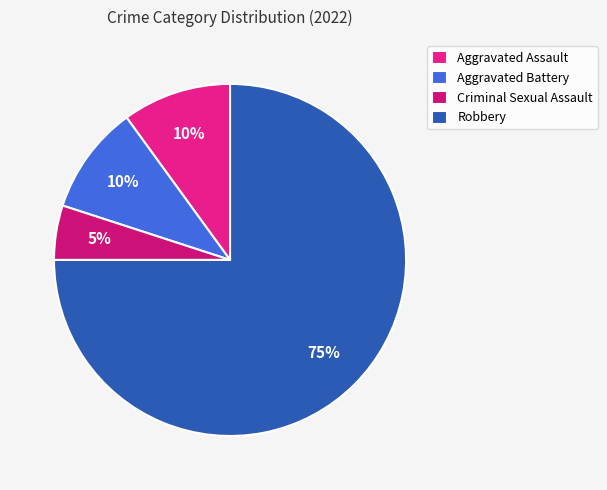

Is it true that Criminal Sexual Assault is 1% of the pie?

False